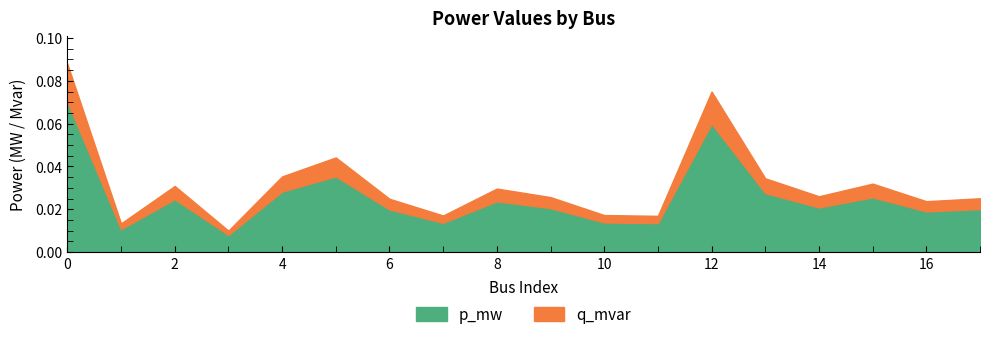

What is the sum of all p_mw values?

0.5